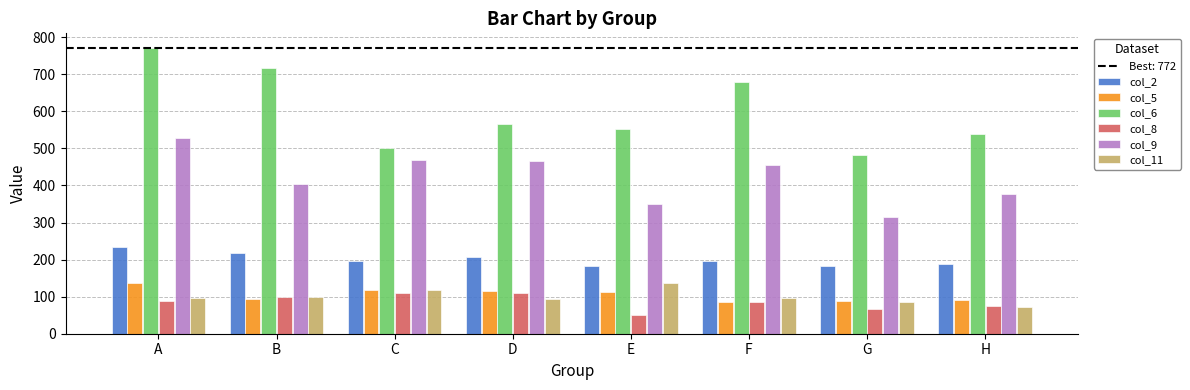

What is the difference between the second highest and minimum values in the col_2 series?

35